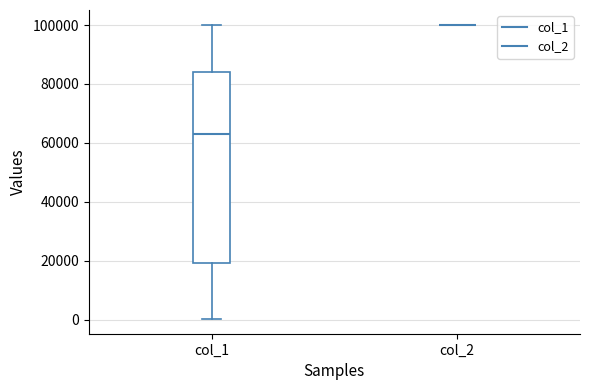

Reading left to right, read every box against the y-axis: the position of its median line, the range the box covers, and the ends of its whiskers. The values are not printed on the chart, so give them approximately, as read against the axis.

col_1: median 64000, box 20000 to 84000, whiskers 0 to 100000
col_2: box collapsed to a line at 100000, whiskers 100000 to 100000